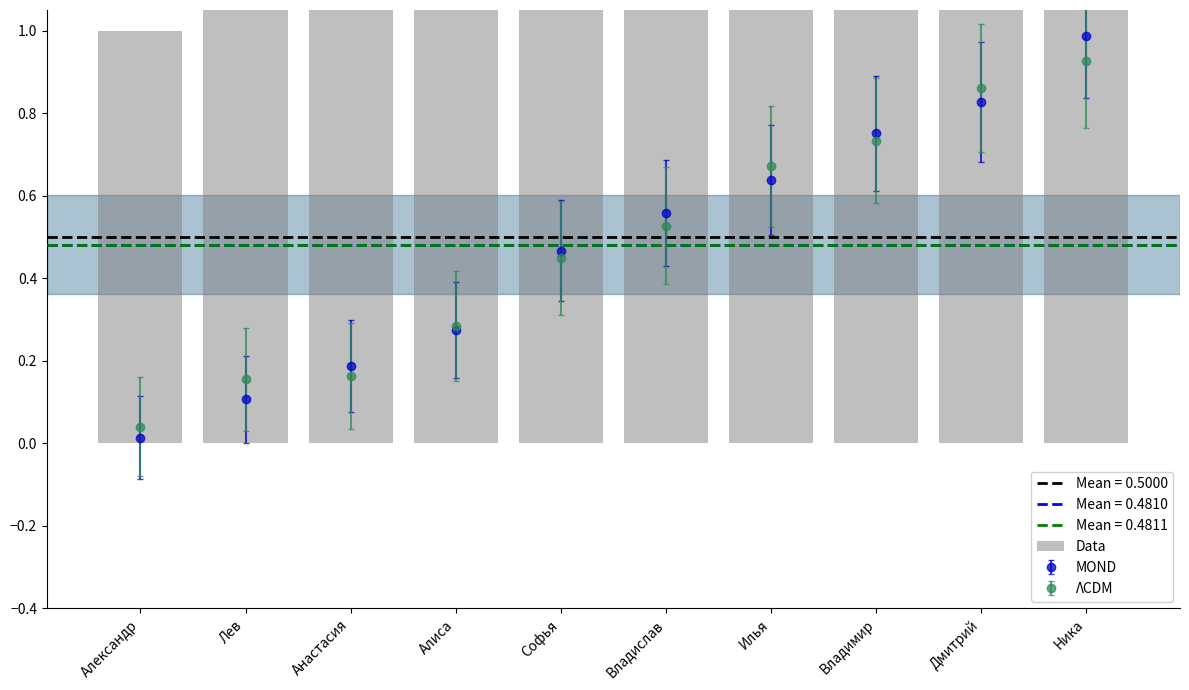

Where does the data first go above 6?

Илья